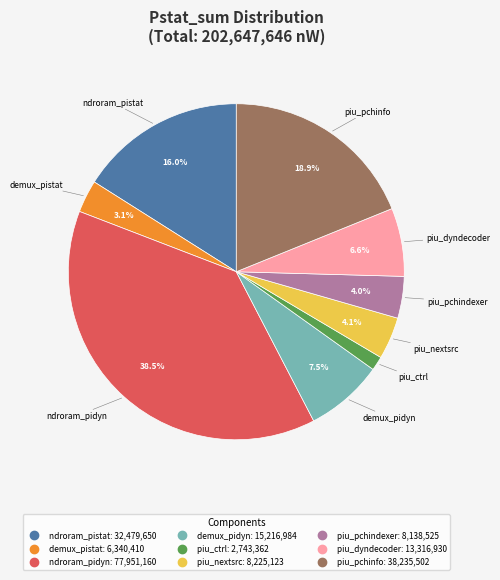

To the nearest percent, what is the difference between the largest and smallest slice percentages?

37%